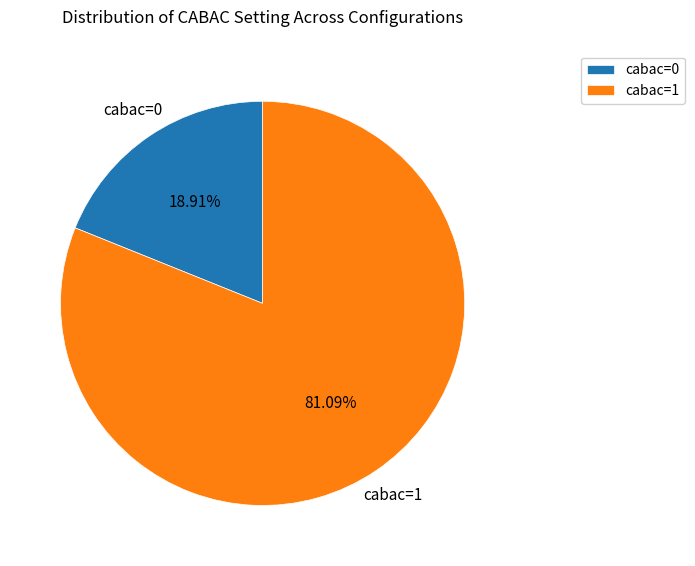

Which slice represents more than half of the pie?

cabac=1